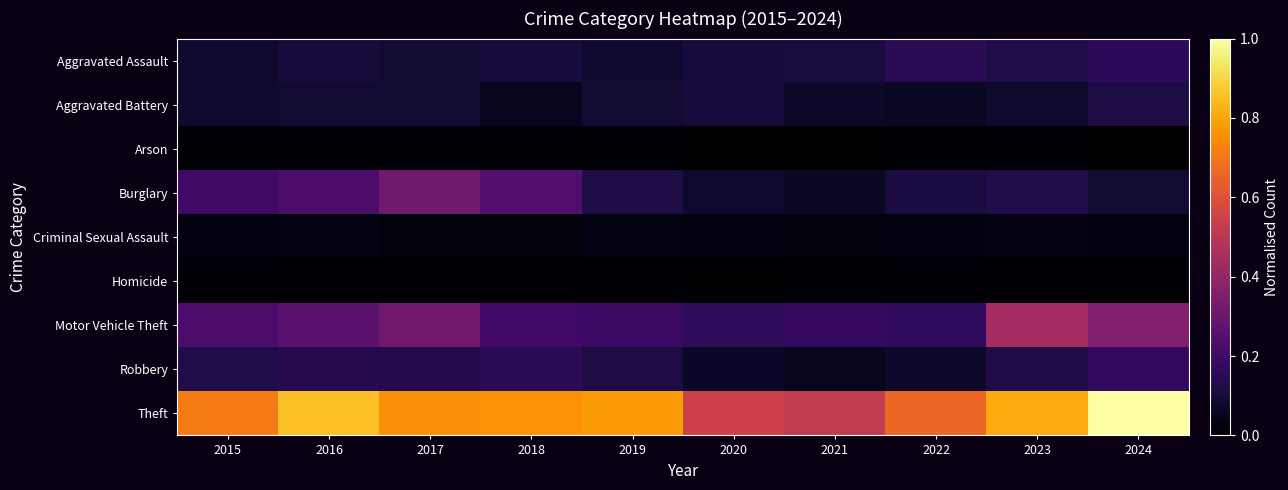

Rank the series at 2015 from lowest to highest value.

Homicide, Arson, Criminal Sexual Assault, Aggravated Battery, Aggravated Assault, Robbery, Burglary, Motor Vehicle Theft, Theft